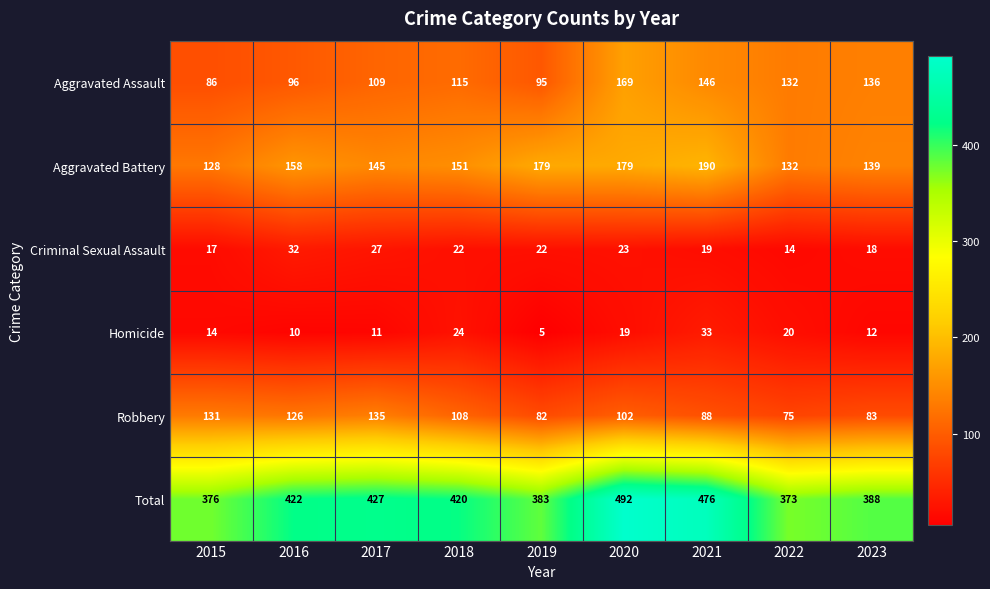

What is the difference between the Homicide values at 2018 and 2019?

19